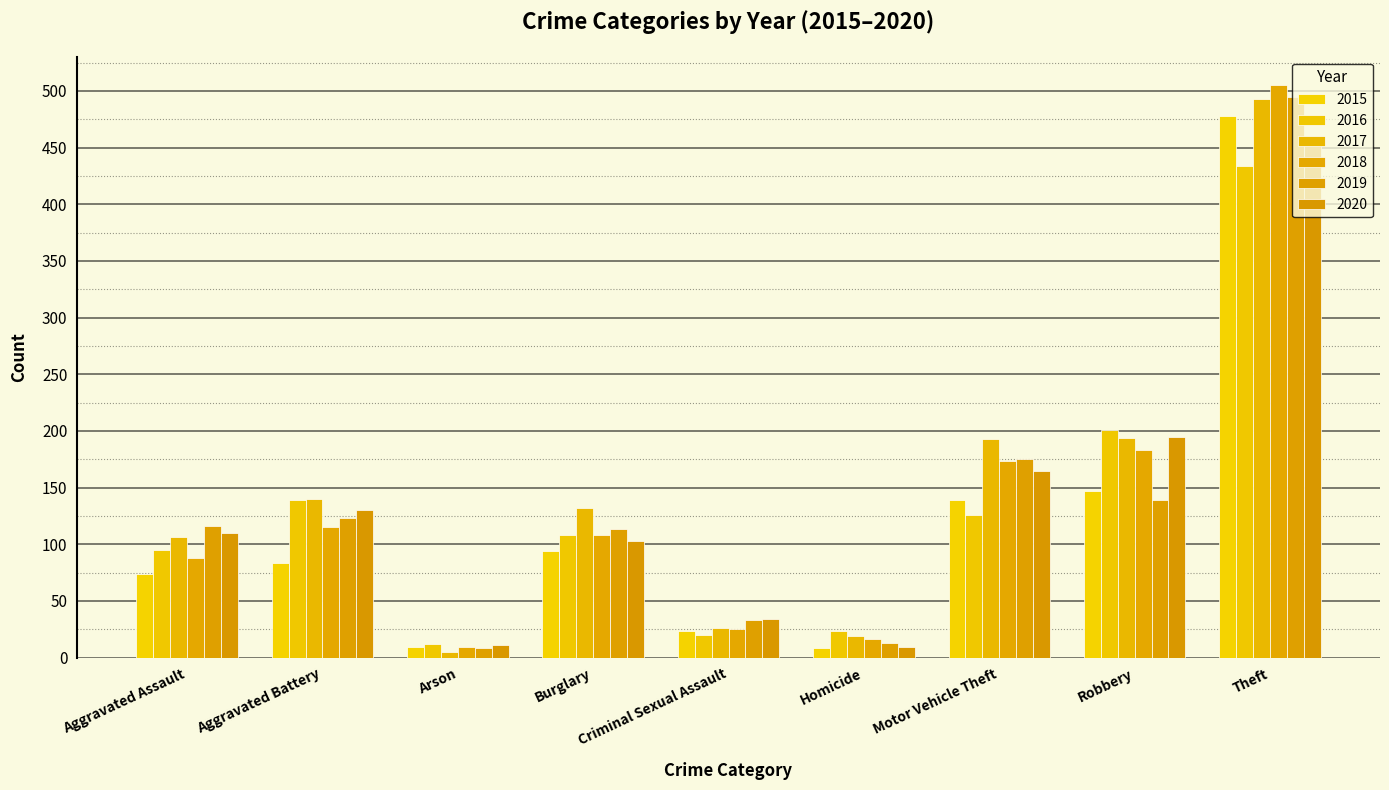

What position from the right is Aggravated Assault?

9